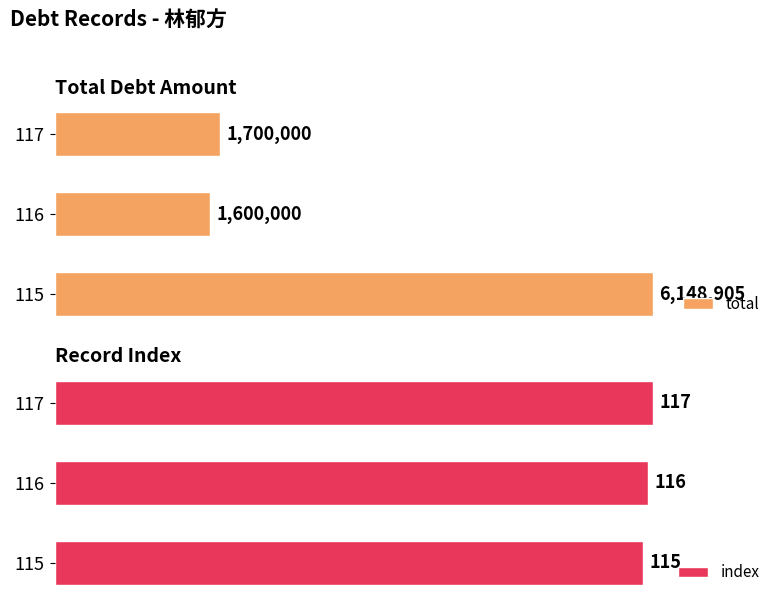

Between 1 and 2, which series saw the biggest shift?

total